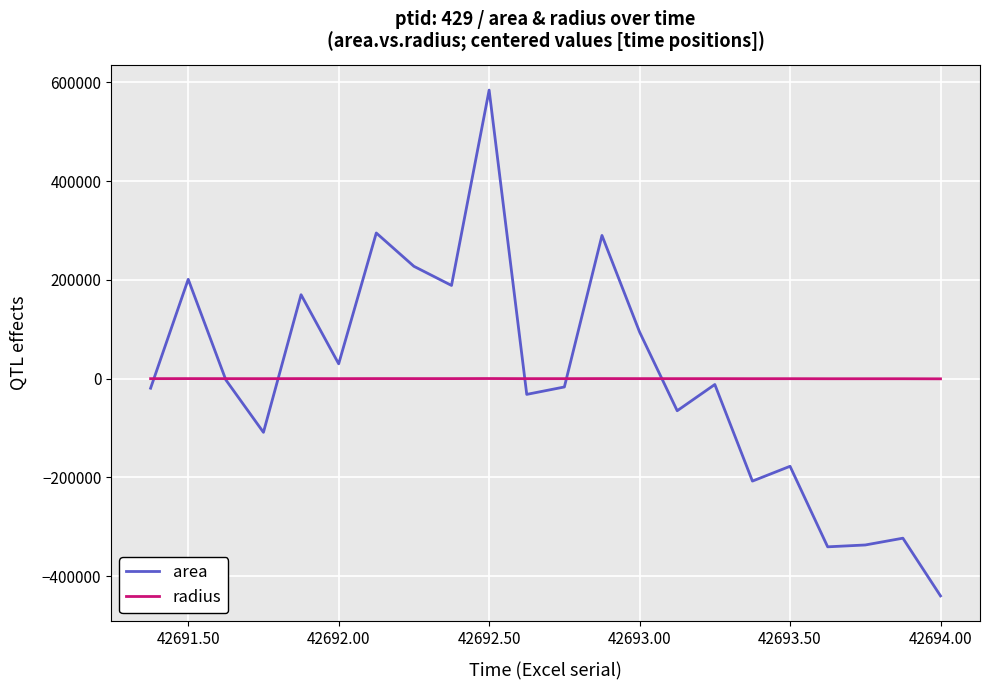

What is the maximum value shown in the chart?

584403.4